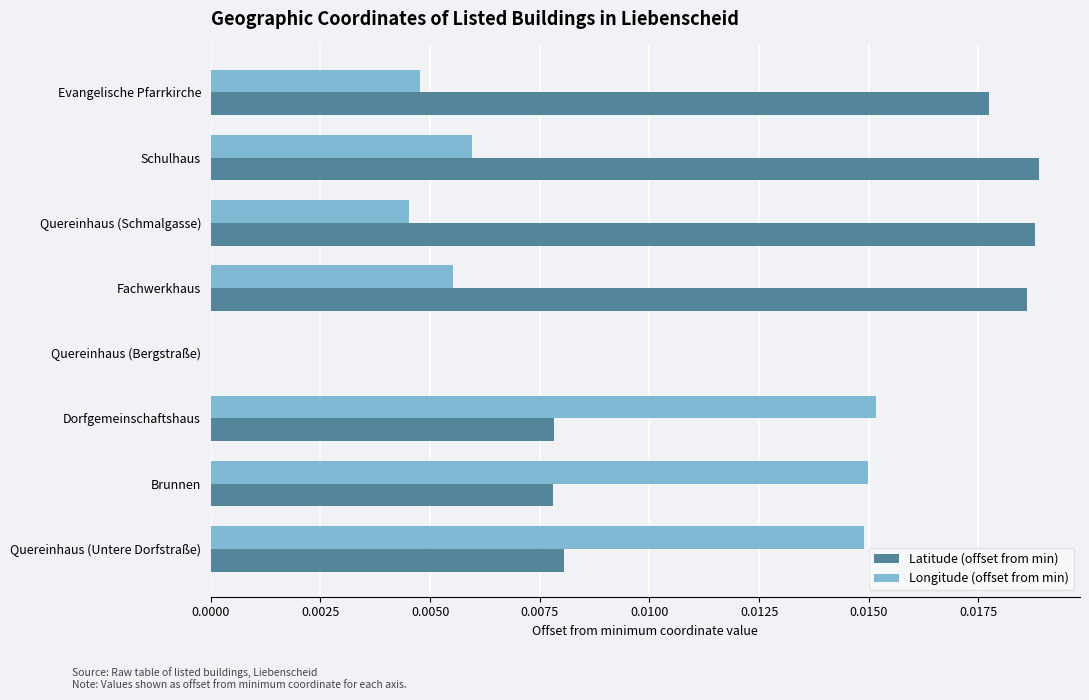

Is it true that Latitude (offset from min) equals 0.0 at Brunnen?

True